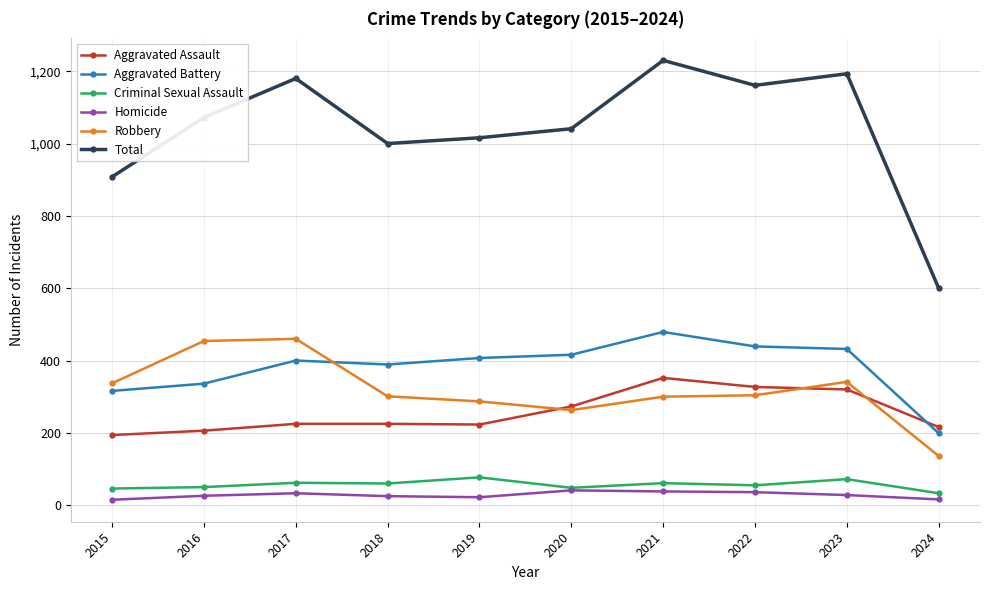

What is the smallest value displayed?

15